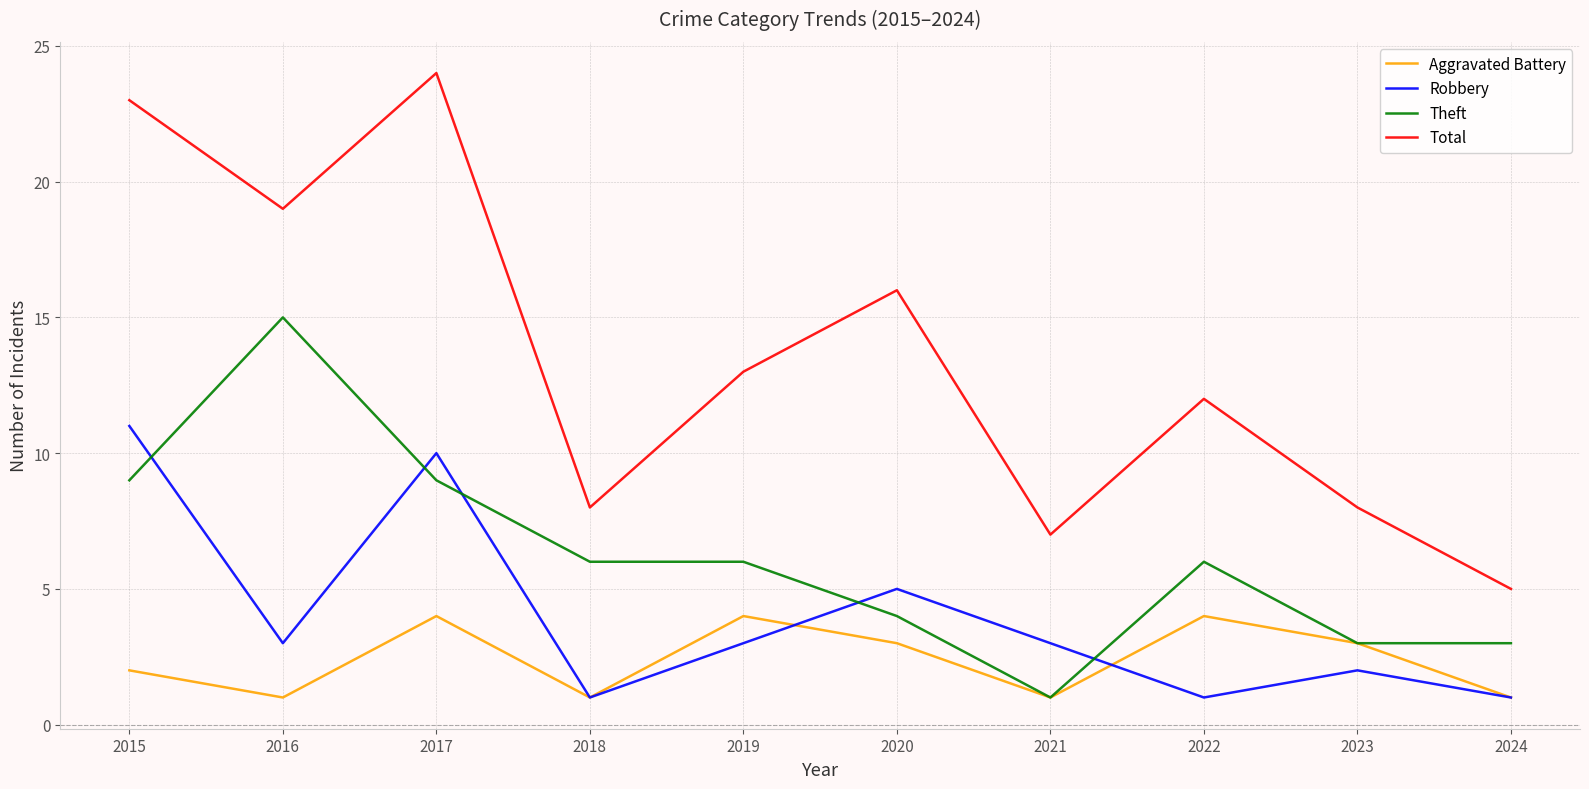

True or false: Total and Robbery cross at least once.

False